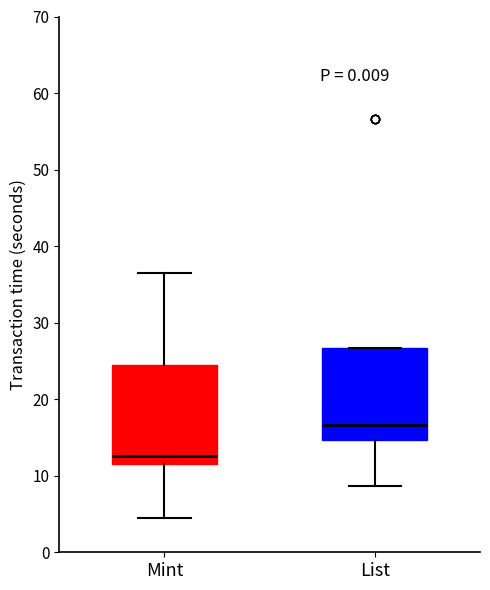

Reading left to right, read every box against the y-axis: the position of its median line, the range the box covers, and the ends of its whiskers. The values are not printed on the chart, so give them approximately, as read against the axis.

Mint: median 13, box 12 to 24, whiskers 4 to 37
List: median 17, box 15 to 27, whiskers 9 to 27